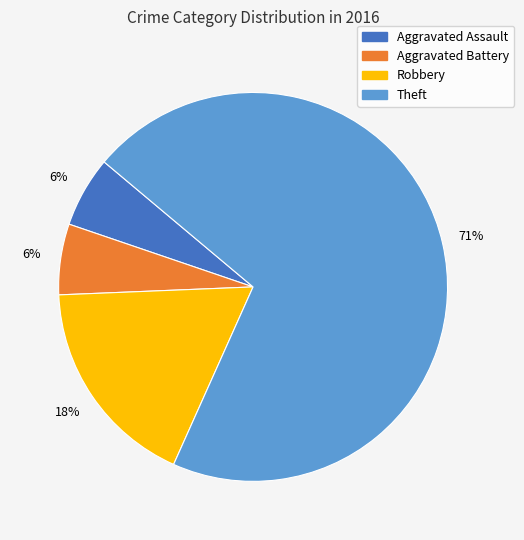

Between Theft and Aggravated Battery, which is larger?

Theft